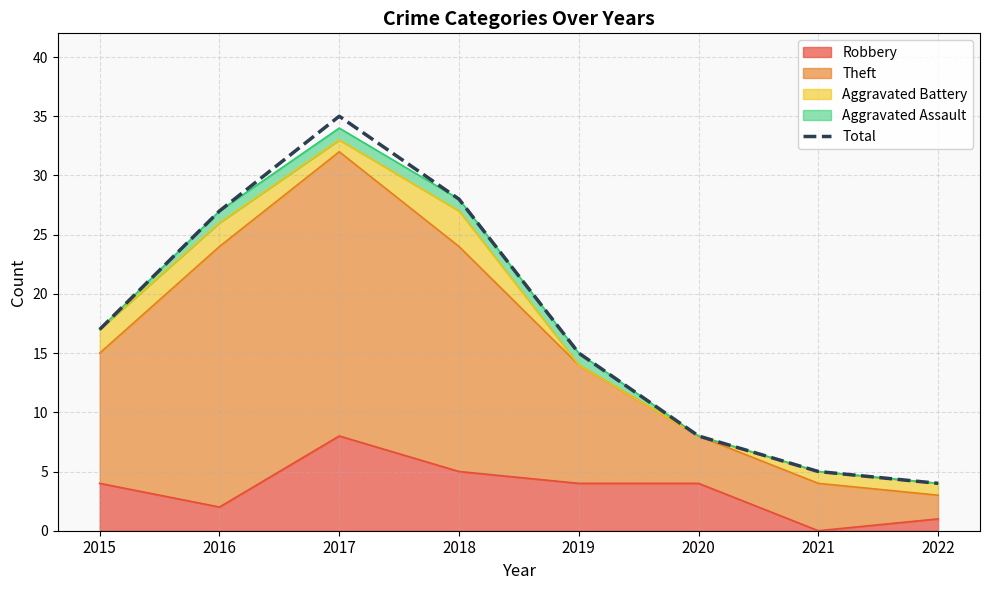

Where is the first local maximum?

2017